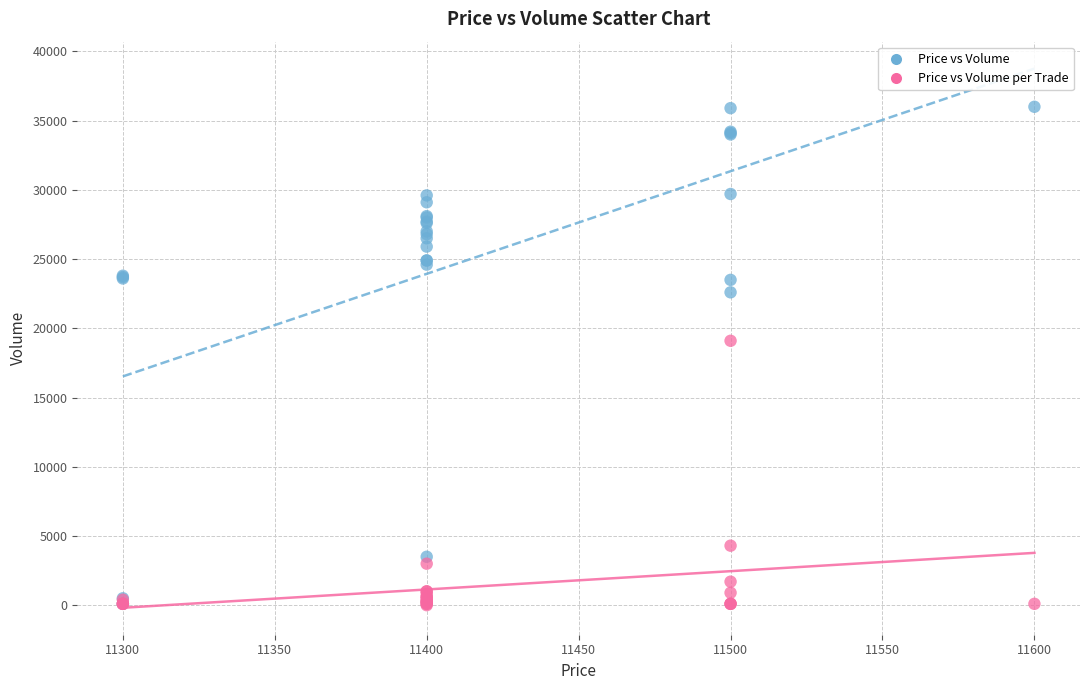

In the Price vs Volume per Trade series, what Y value is closest to 9551?

4300